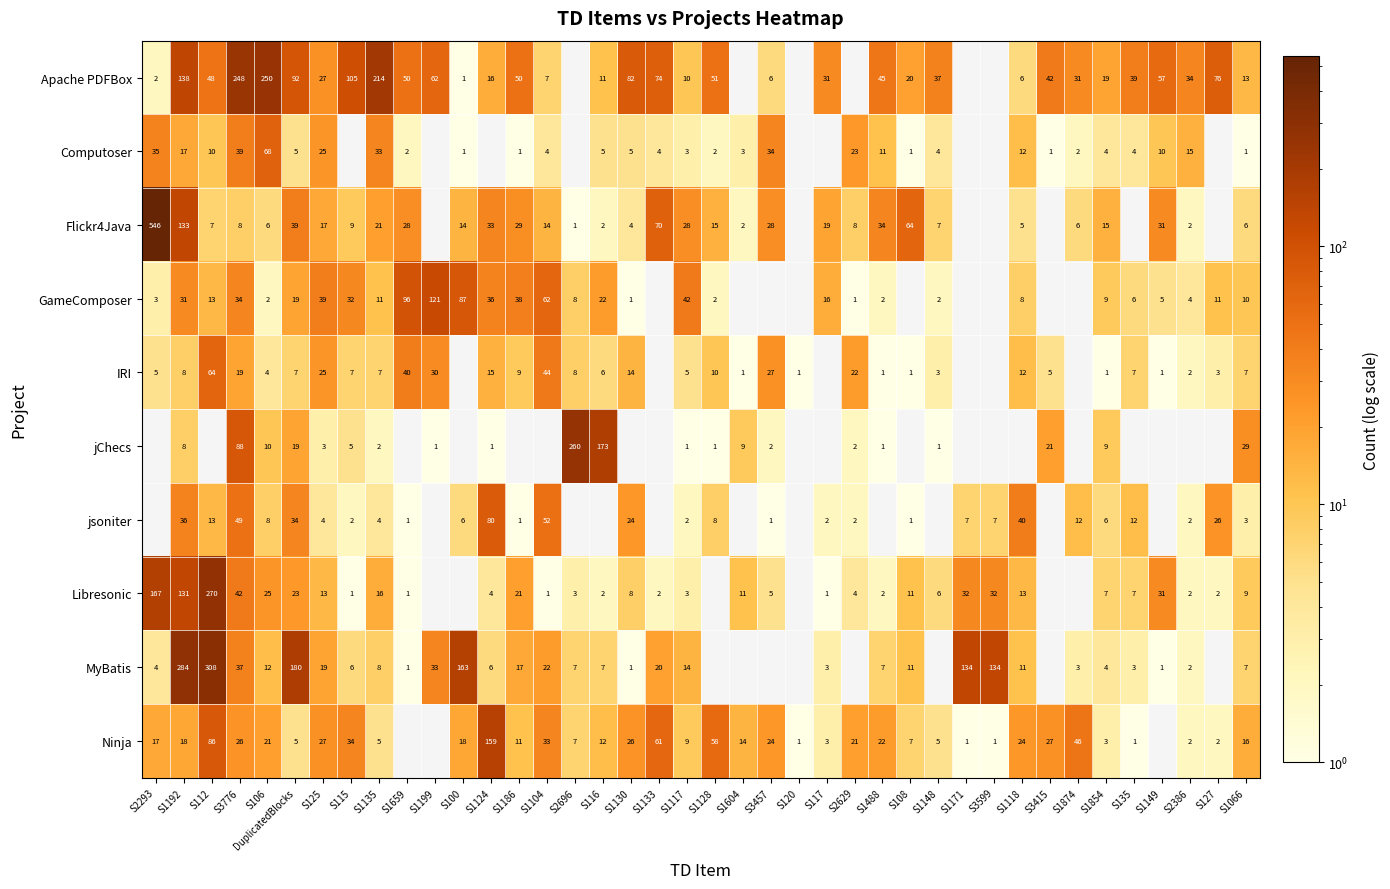

At which category does the chart reach its minimum across all series?

S2696